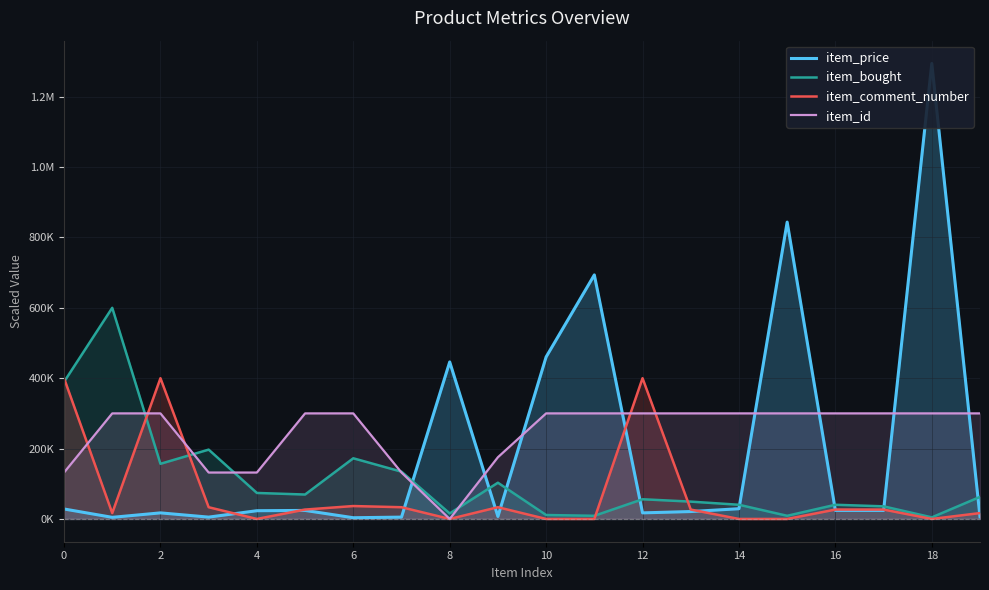

What is the label of the 8th point from the right?

12